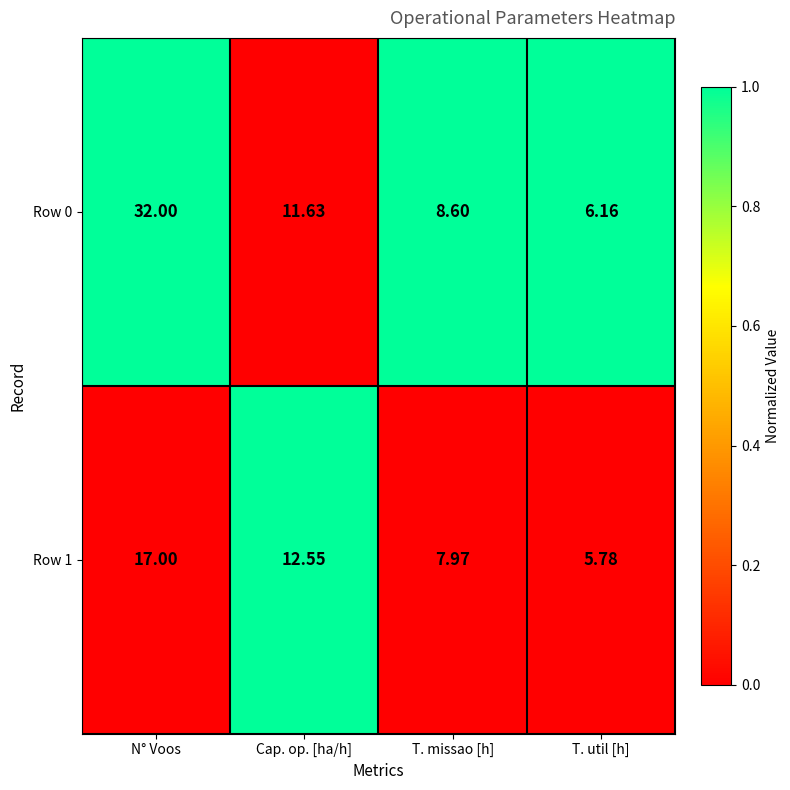

How many data points does each series have?

4